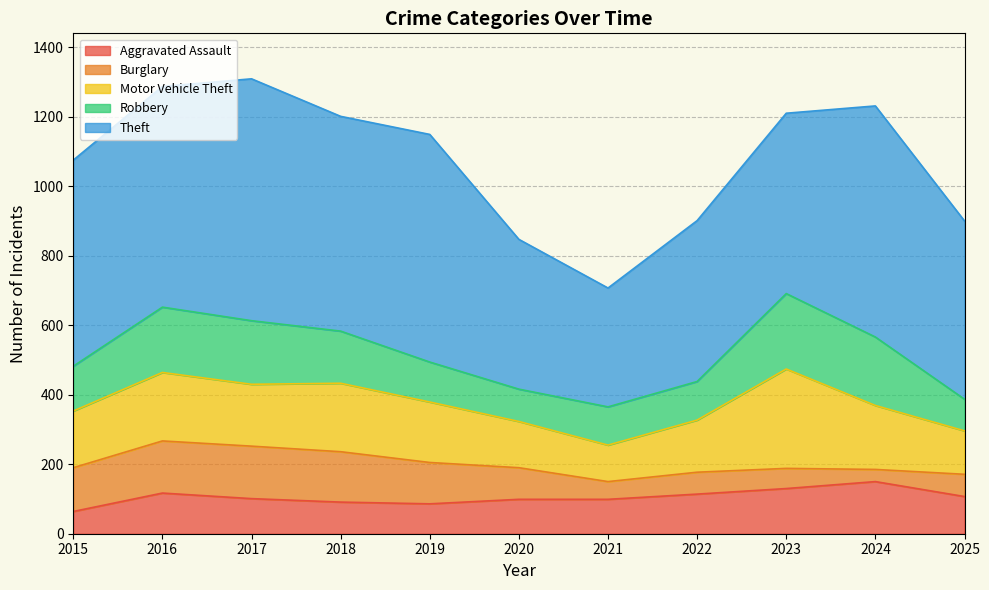

What is the total value across all series at 2015?

1075